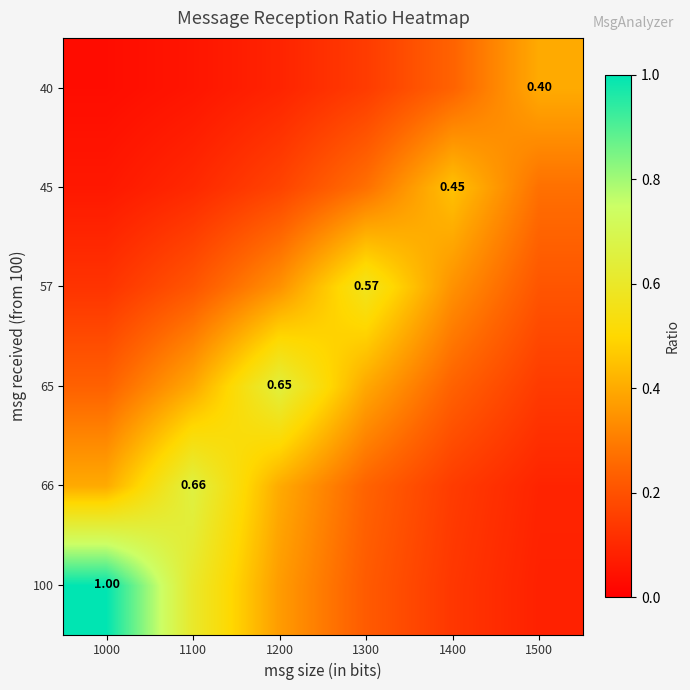

At how many categories does at least one series exceed 0?

6